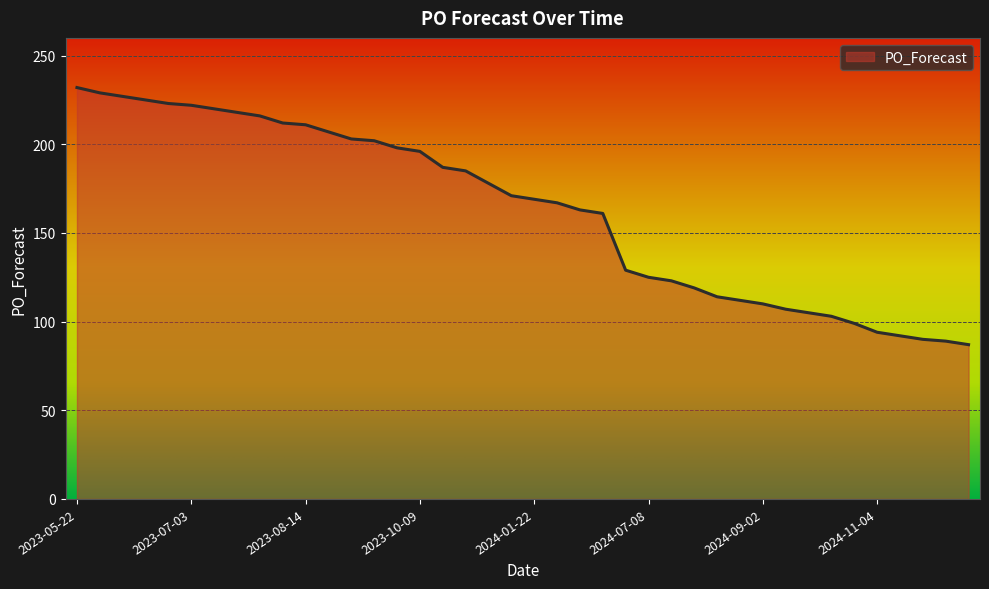

What is the difference between the maximum and minimum values?

145